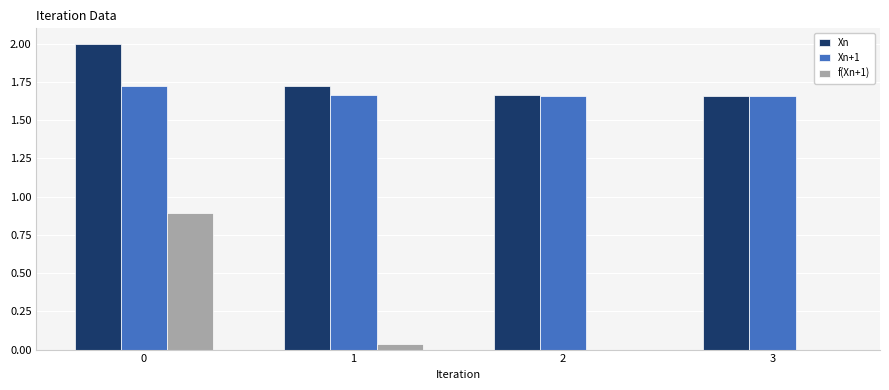

What is the sum of all Xn values?

7.0